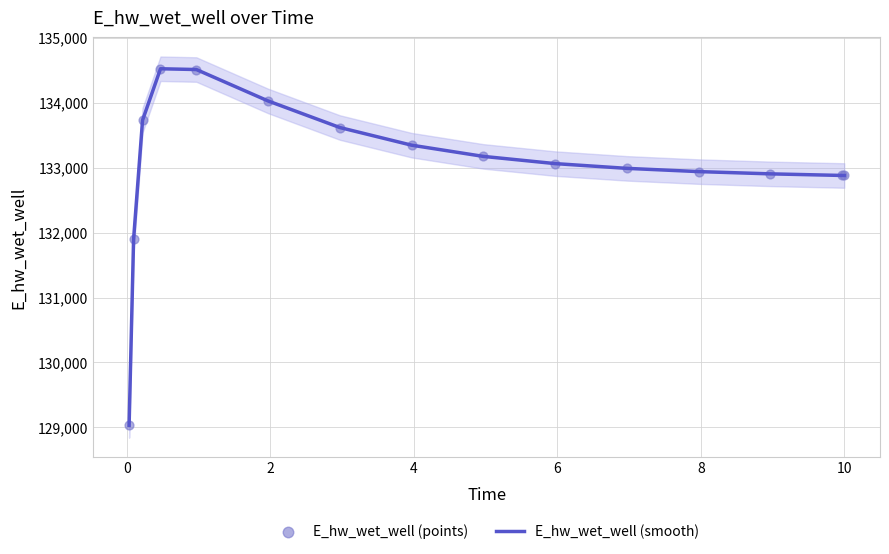

Which series reaches the minimum Y coordinate?

E_hw_wet_well (smooth)